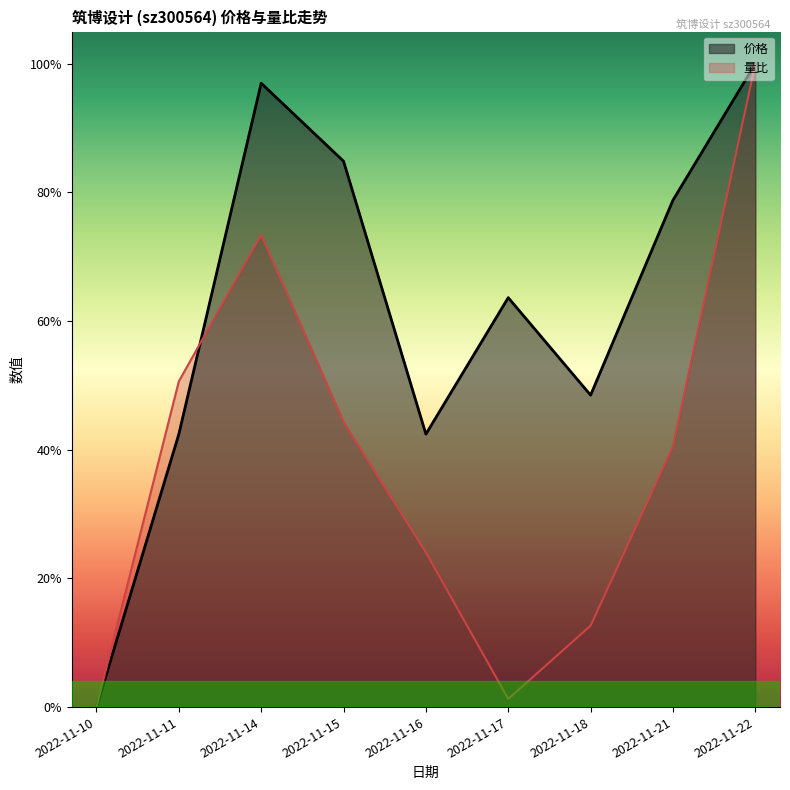

Where is the first local maximum for 价格?

2022-11-14